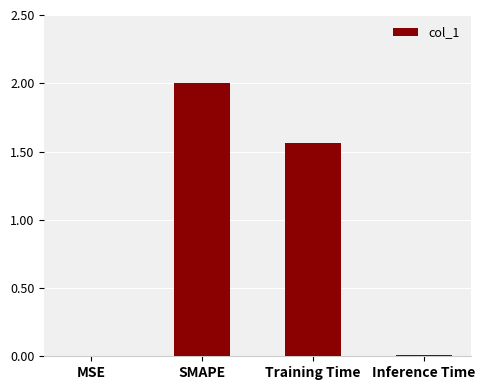

True or false: the data shows 0.7 at Training Time.

False